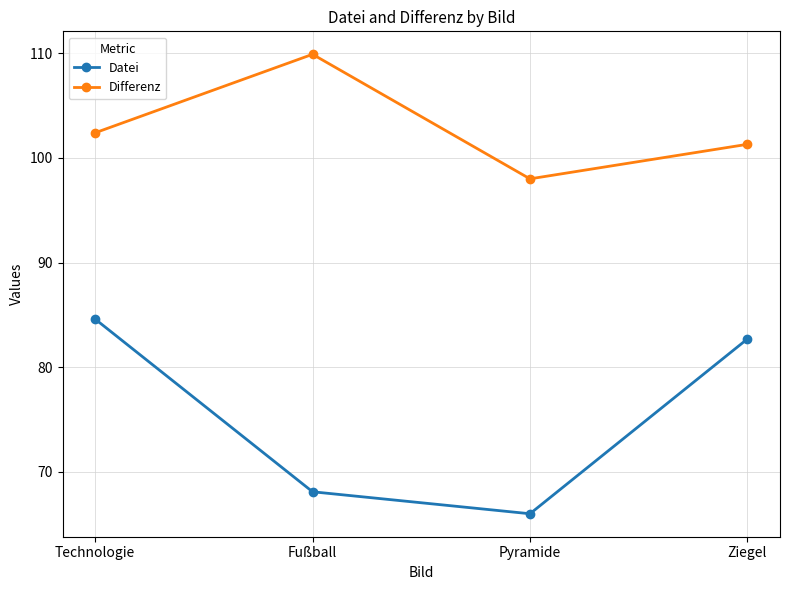

Count the number of data series in this chart.

2